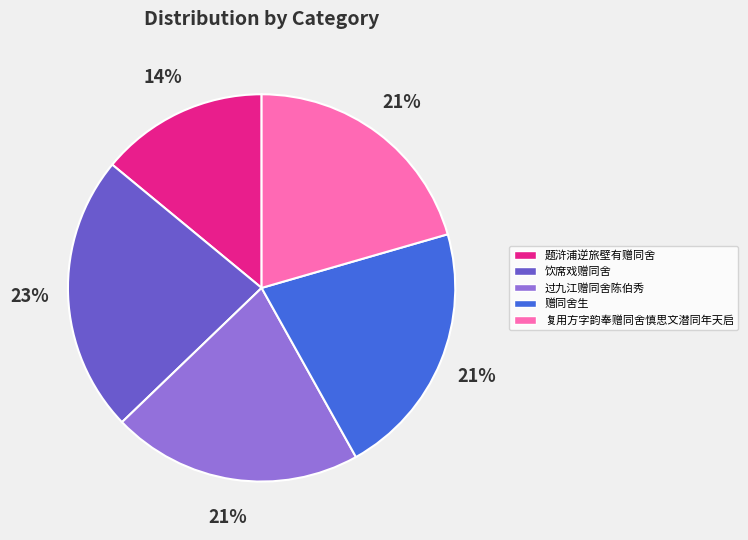

How many slices are in this pie chart?

5